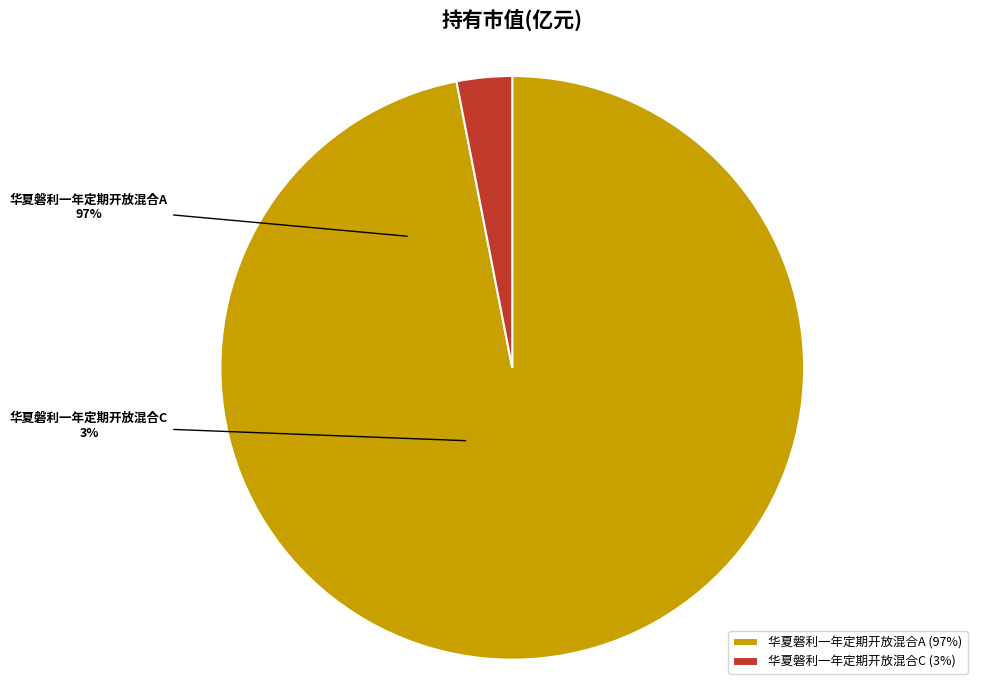

Count the number of slices in the pie.

2